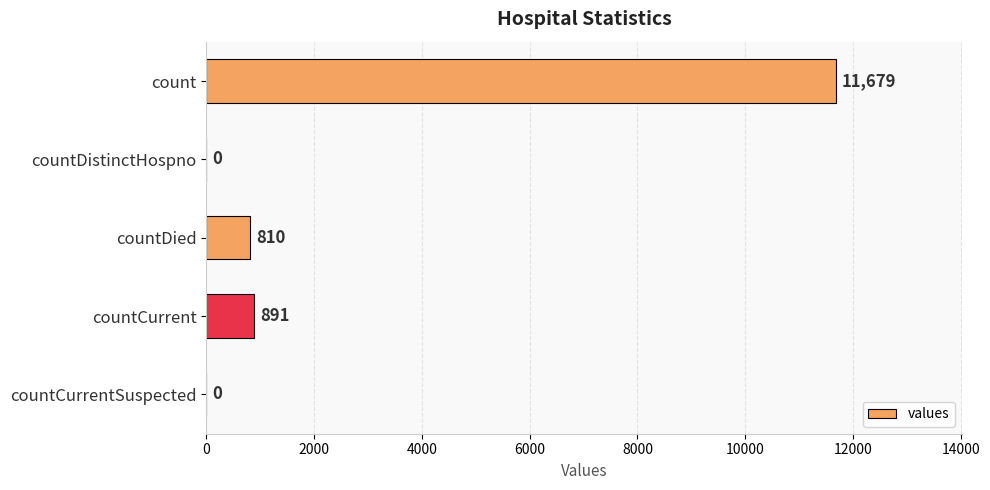

True or false: the data shows 0 at countDistinctHospno.

True